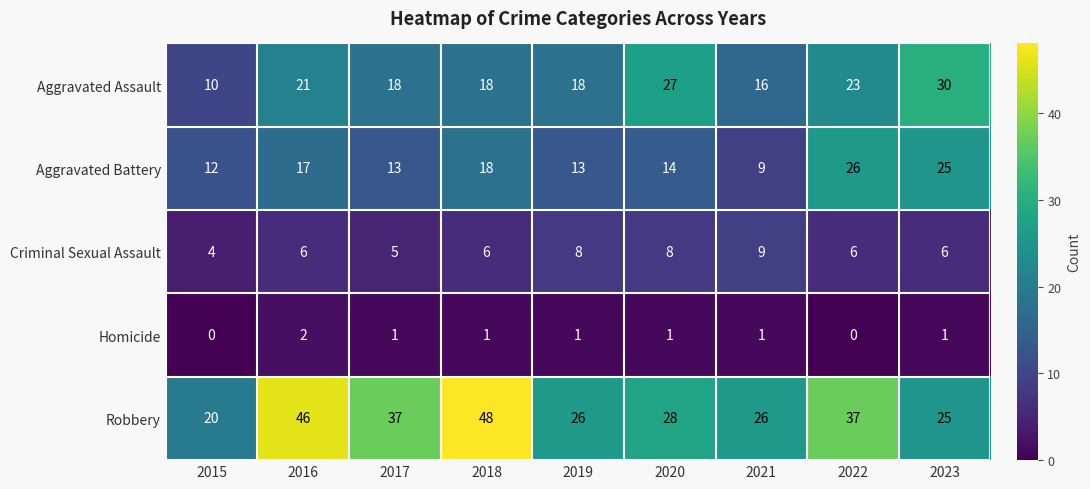

What is the total value across all series at 2018?

91